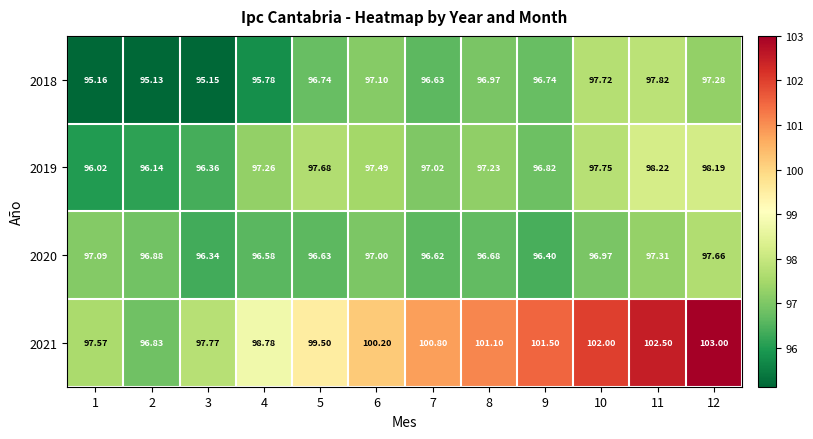

Is the value of 2018 at 9 greater than the value of 2021 at 6?

No